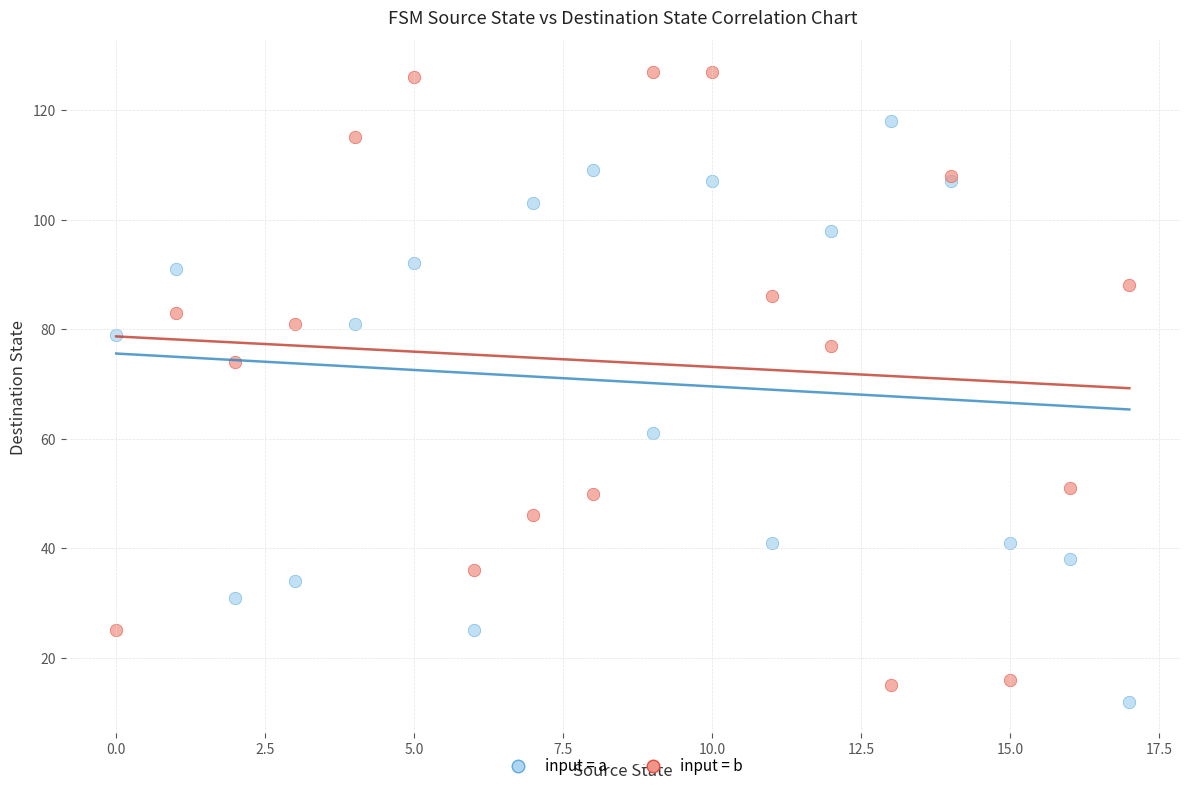

Which series has the largest Y range (max minus min)?

input = b